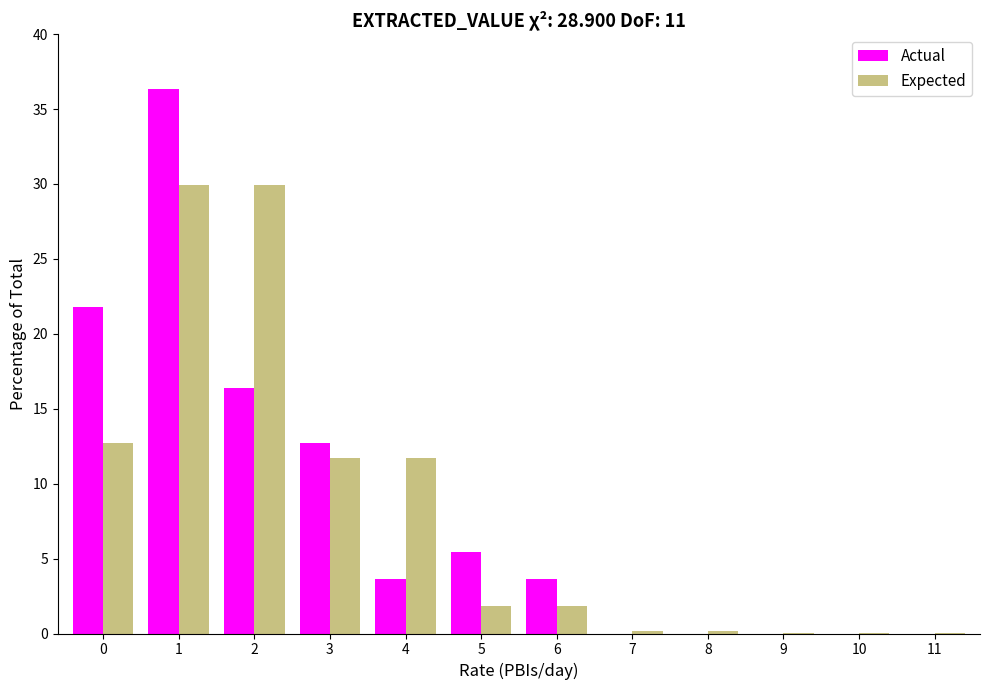

What is the sum of all Actual values?

100.0